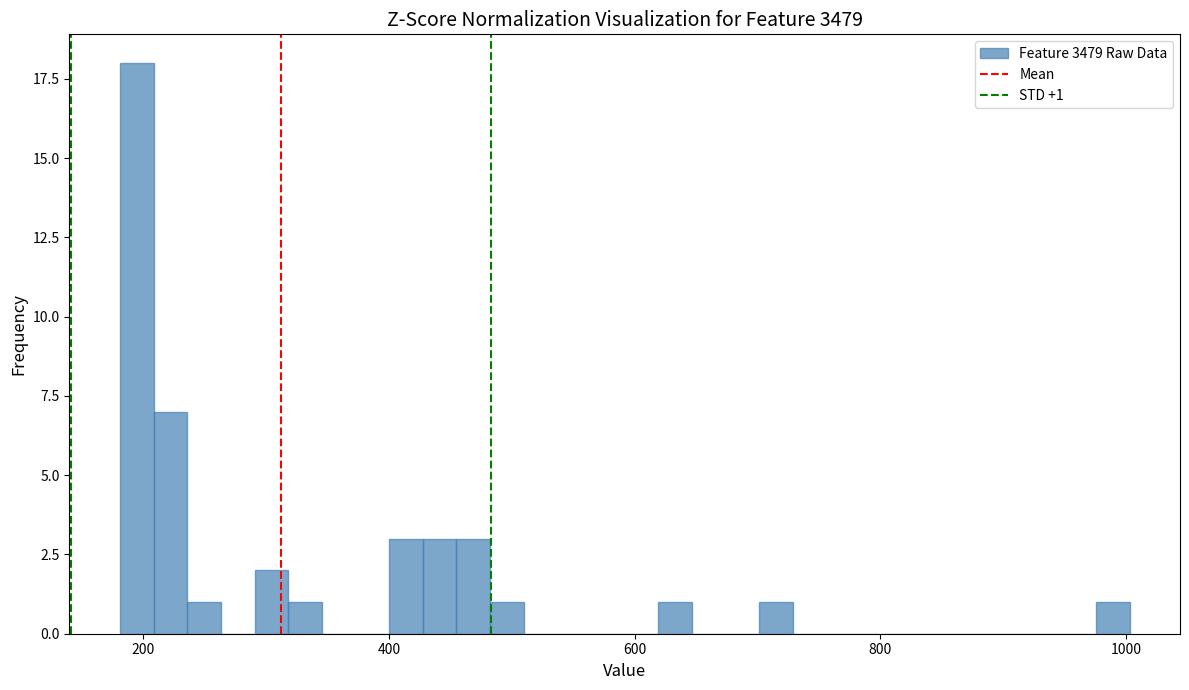

Around what value on the x-axis is the tallest bar? Give the approximate position of its centre, as read against the axis.

200